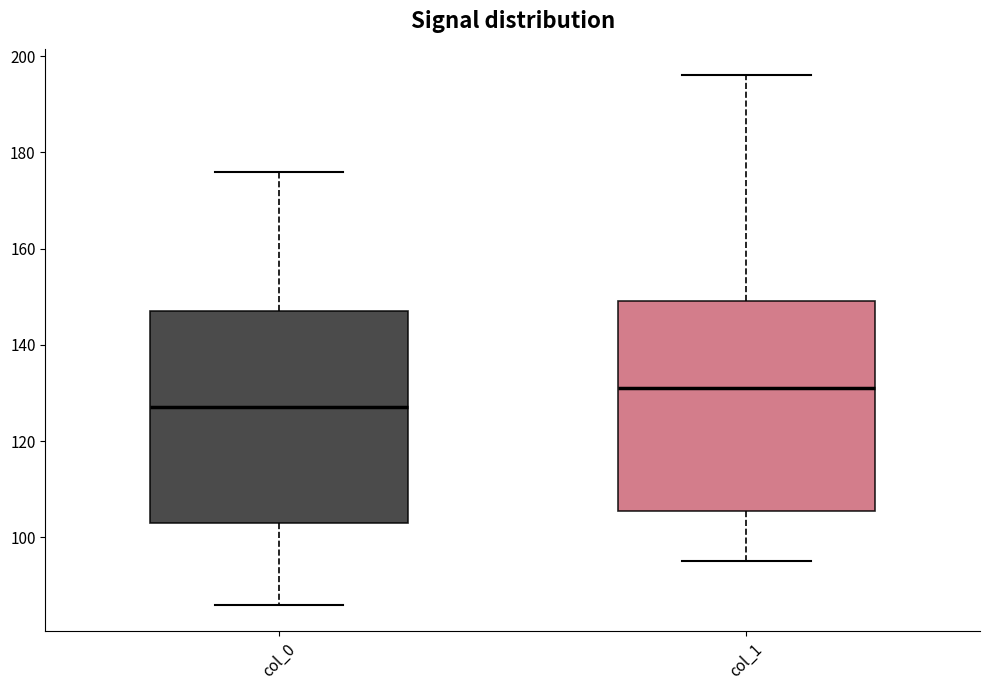

Reading left to right, transcribe this box plot: for each box, give where its median line is, the range the box spans, and where its two whiskers end, as read against the y-axis. The values are not printed on the chart, so give them approximately, as read against the axis.

col_0: median 128, box 104 to 148, whiskers 86 to 176
col_1: median 132, box 106 to 150, whiskers 96 to 196